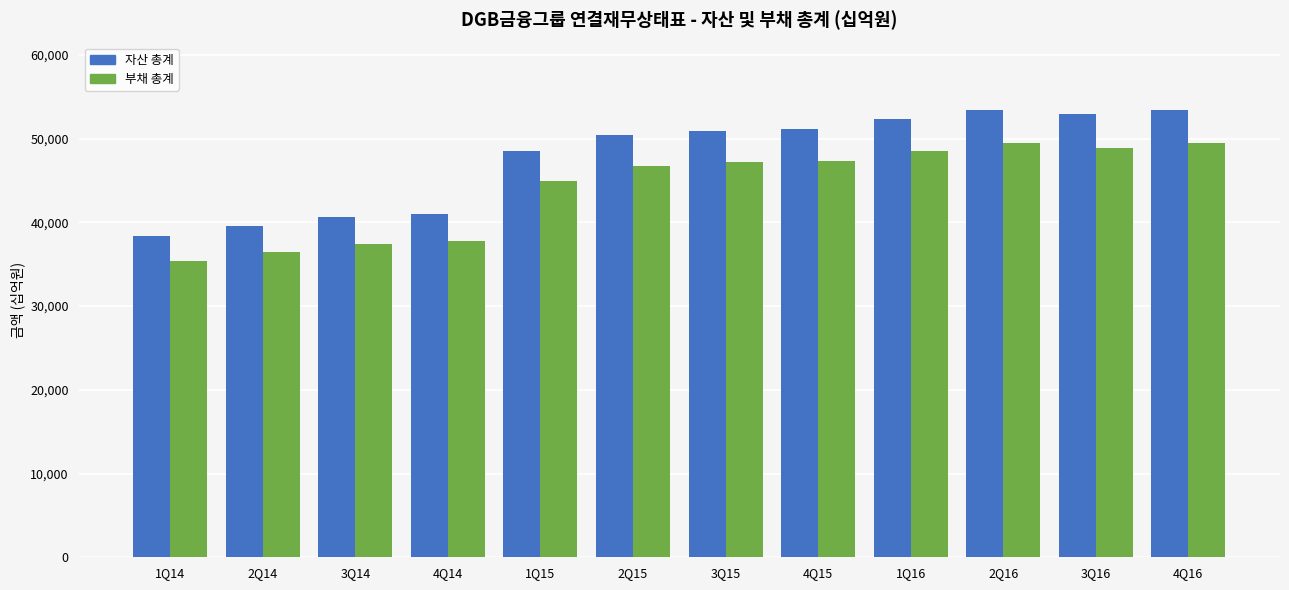

The 자산 총계 series shows 31068.7 at 1Q15. True or false?

False